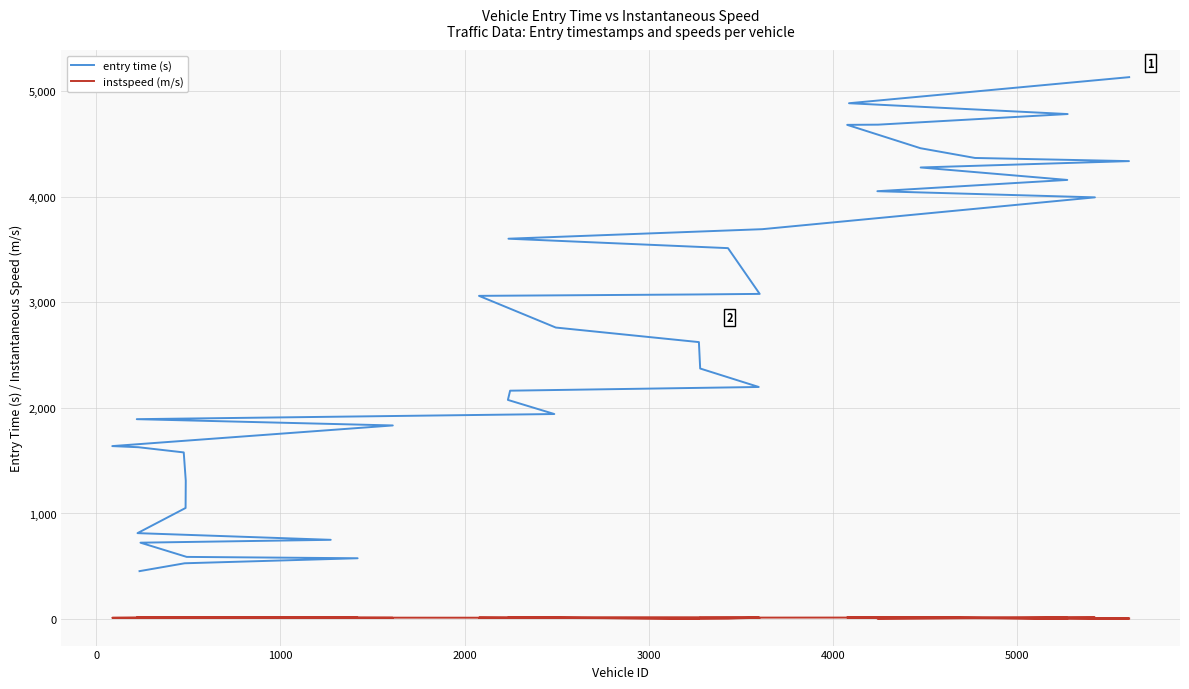

How many values in the instspeed (m/s) series are below 12?

14